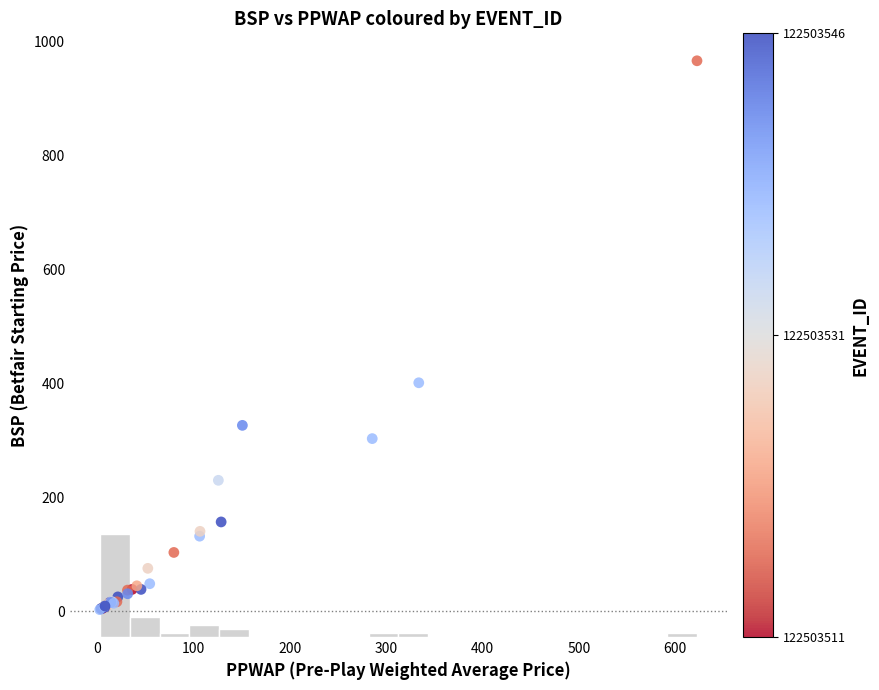

What Y value in the scatter plot is closest to 484?

401.0